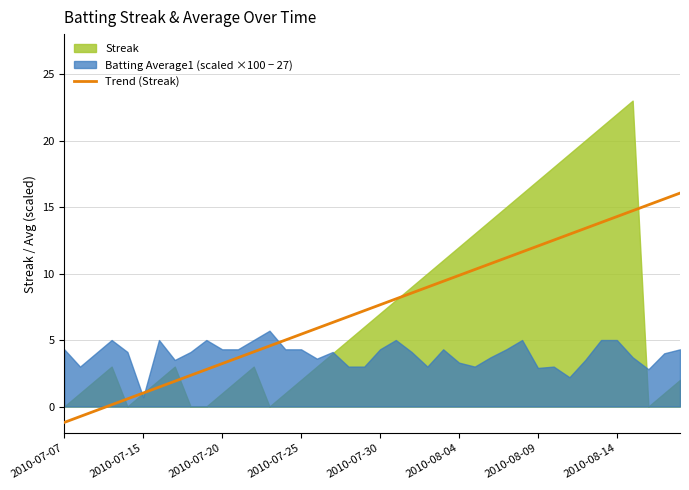

What is the minimum value for Trend (Streak)?

-1.2